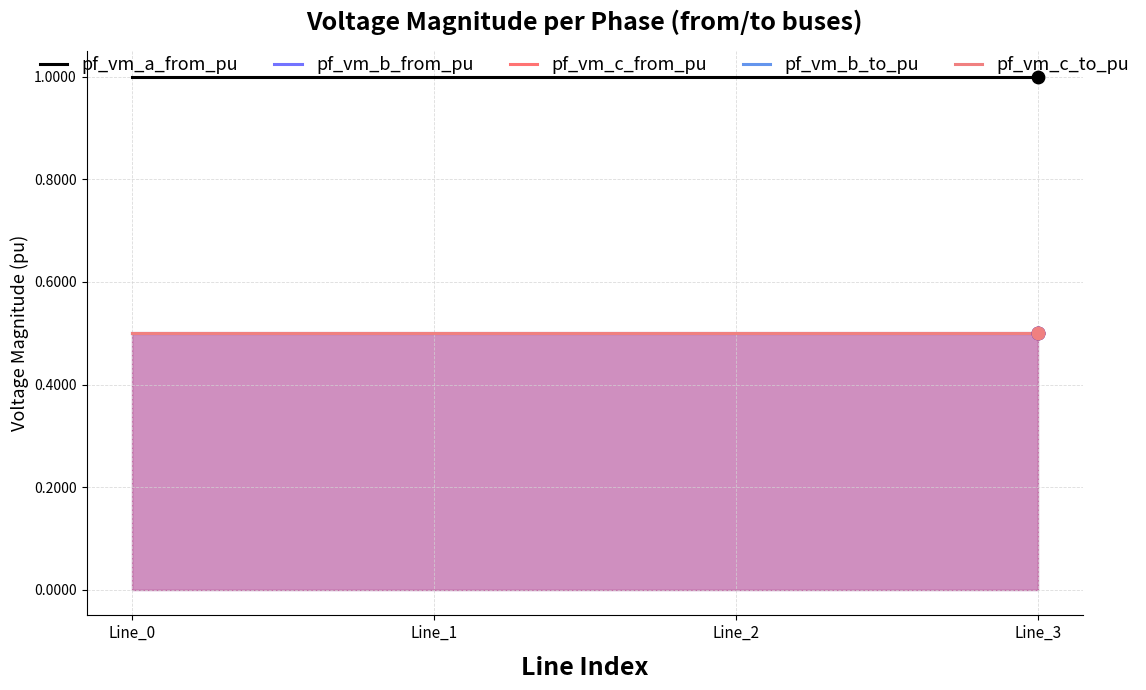

At which category is the sum across all series the highest?

Line_0